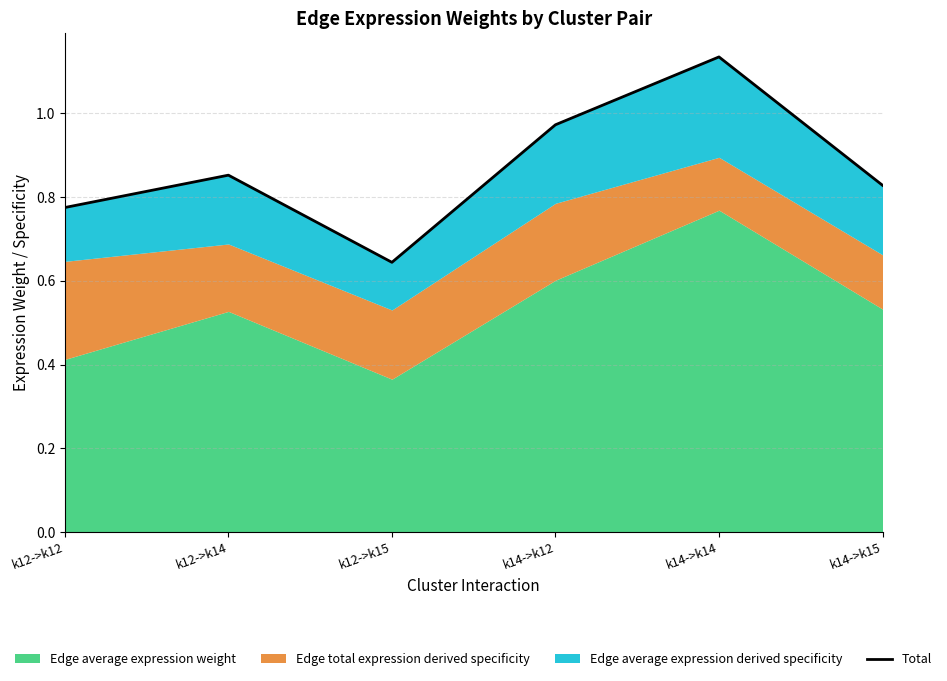

What is the sum of the values at k14->k12 and k12->k15?

1.6